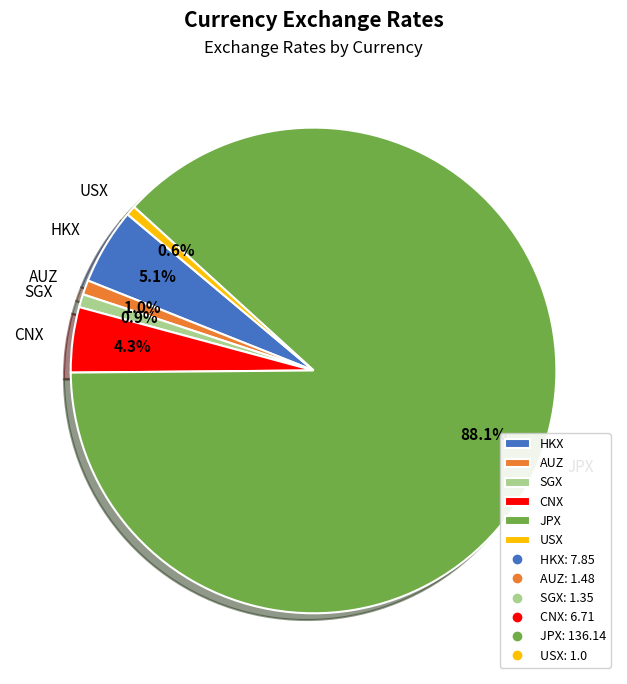

Is the sum of AUZ and SGX greater than half?

No